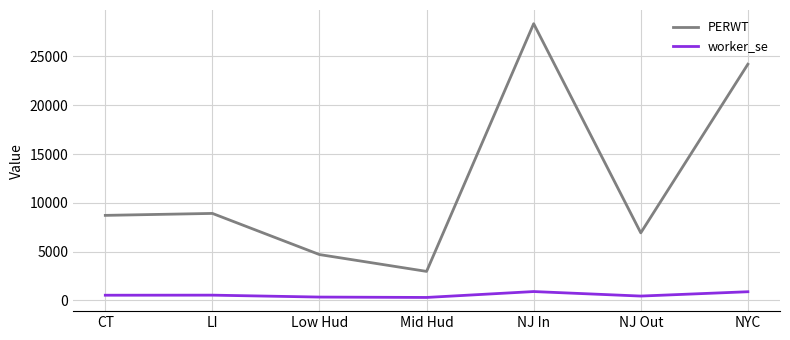

Rank the series at LI from lowest to highest value.

worker_se, PERWT